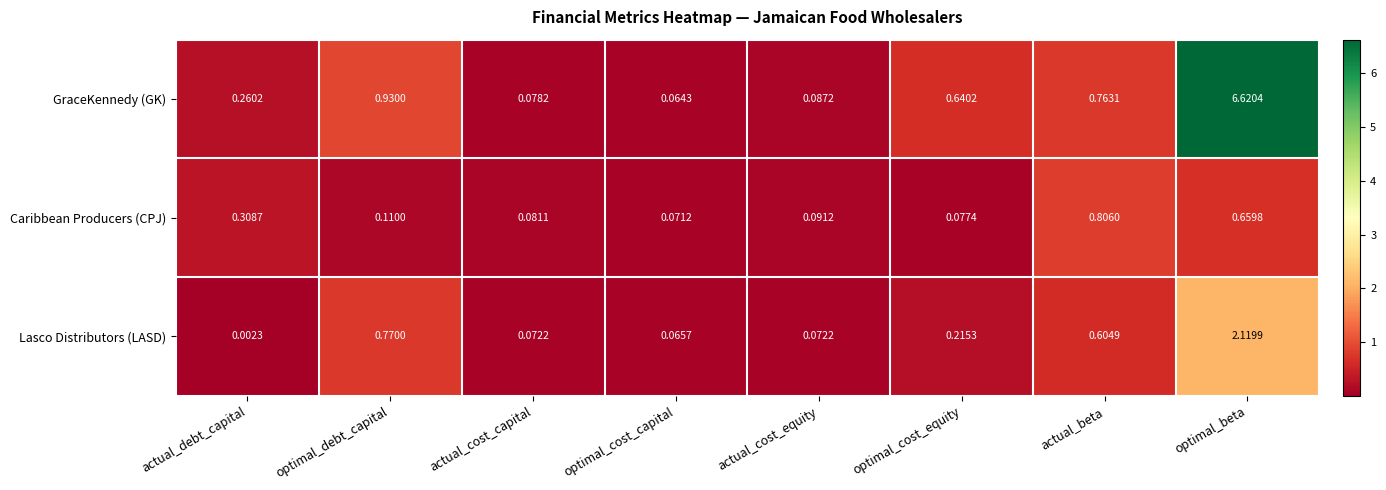

Which series changed the most between actual_debt_capital and optimal_debt_capital?

Lasco Distributors (LASD)